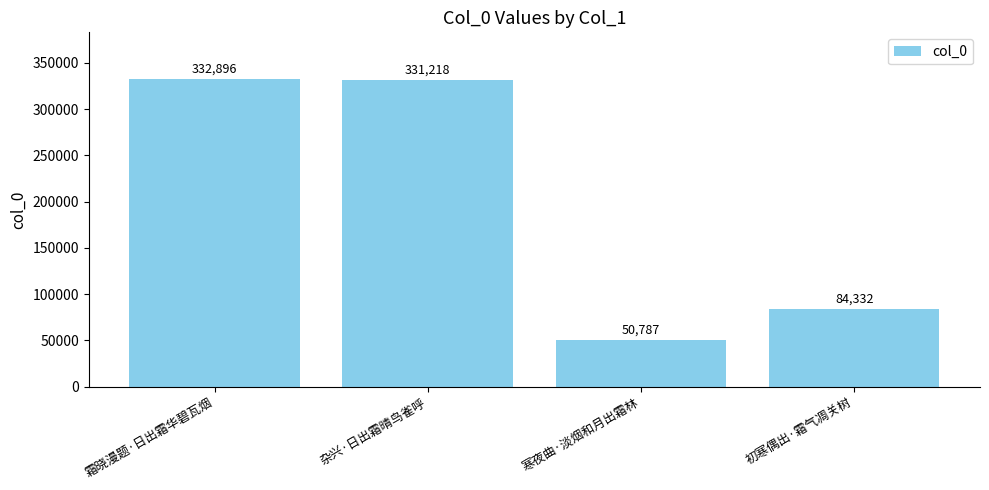

True or false: the data shows 84332 at 初寒偶出·霜气凋关树.

True